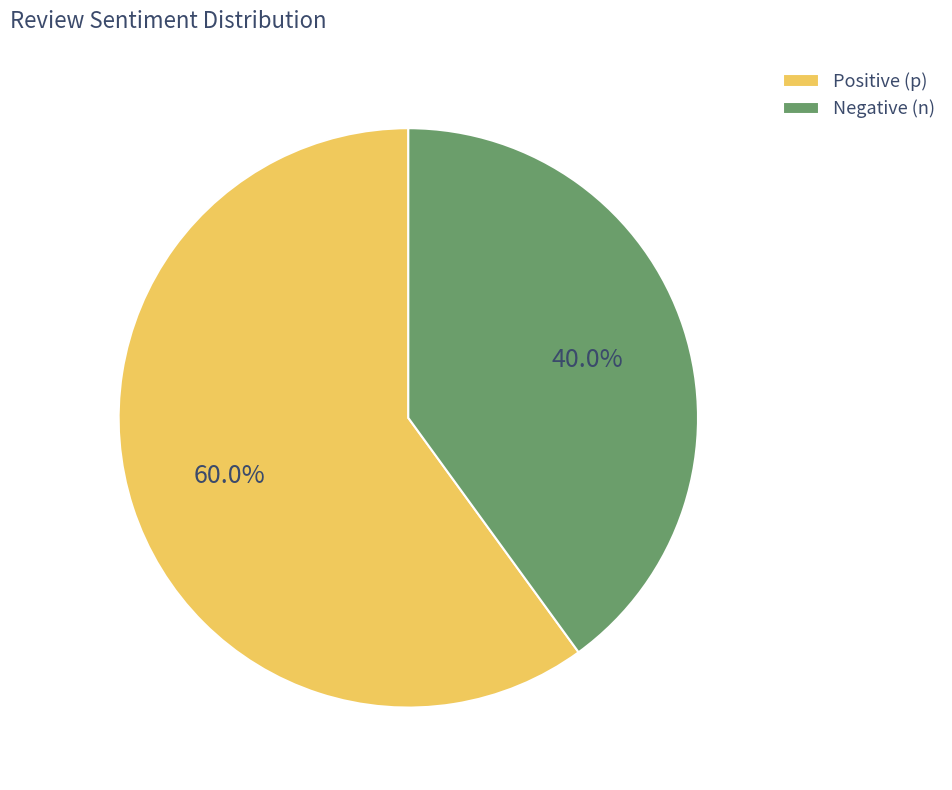

How many segments does this pie chart have?

2